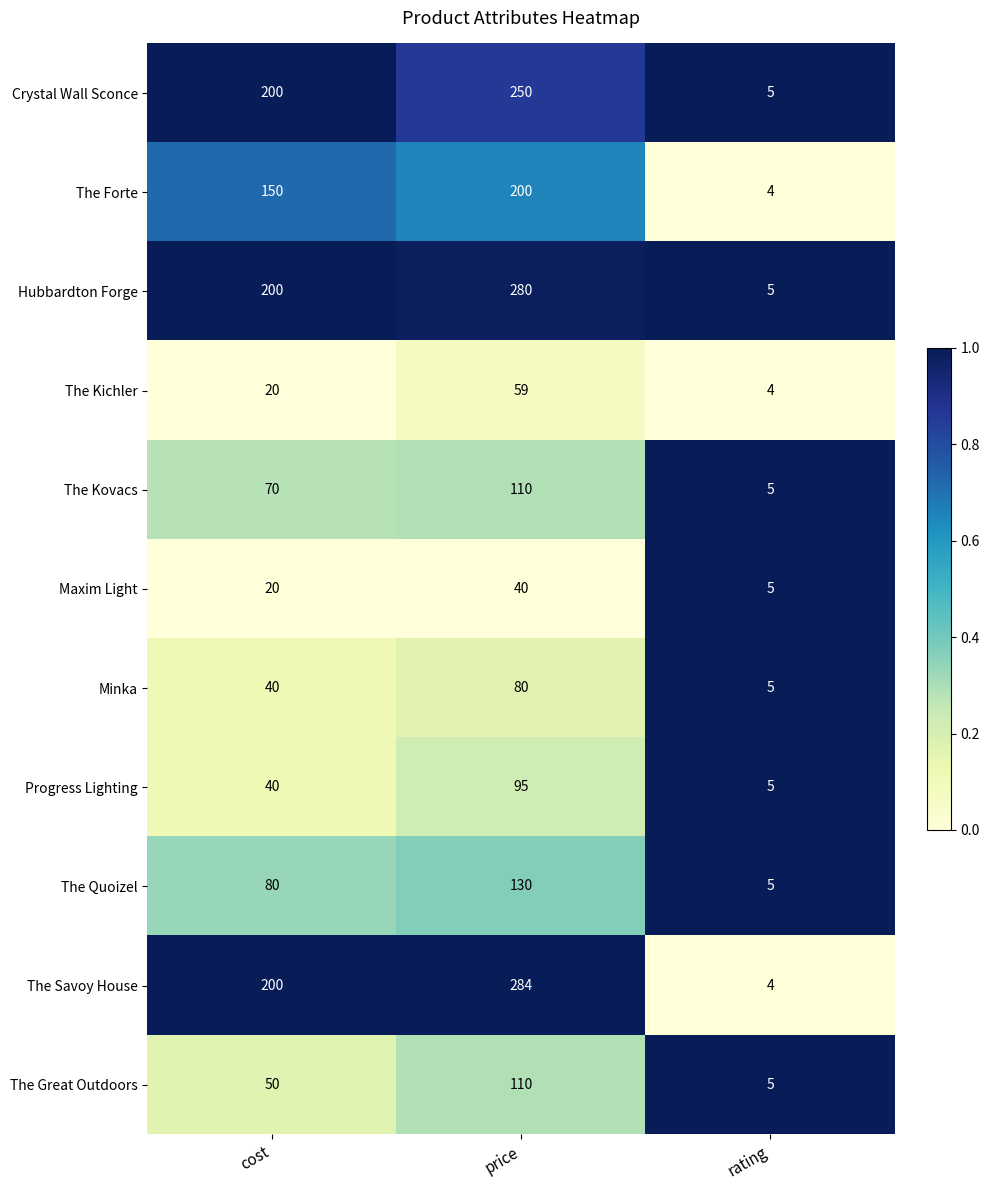

Which category has the lowest value across all series?

rating